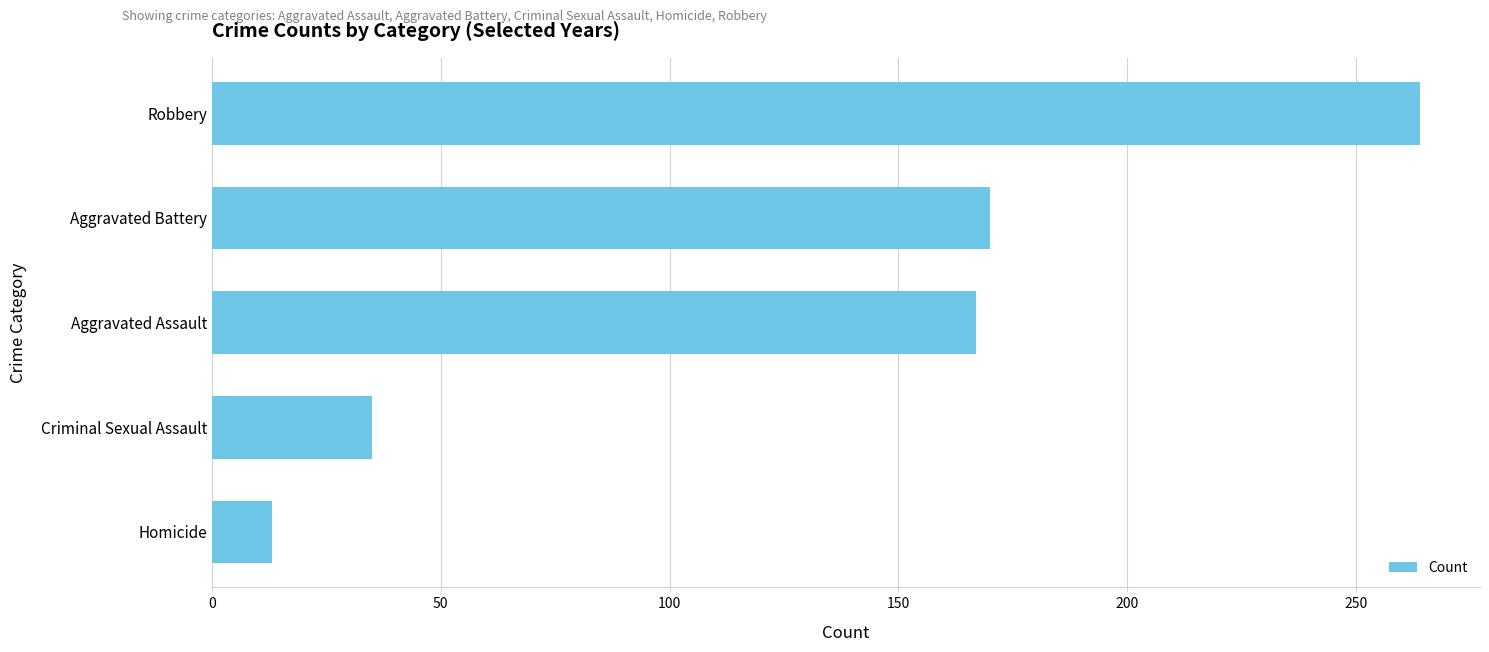

What is the sum of all values?

649